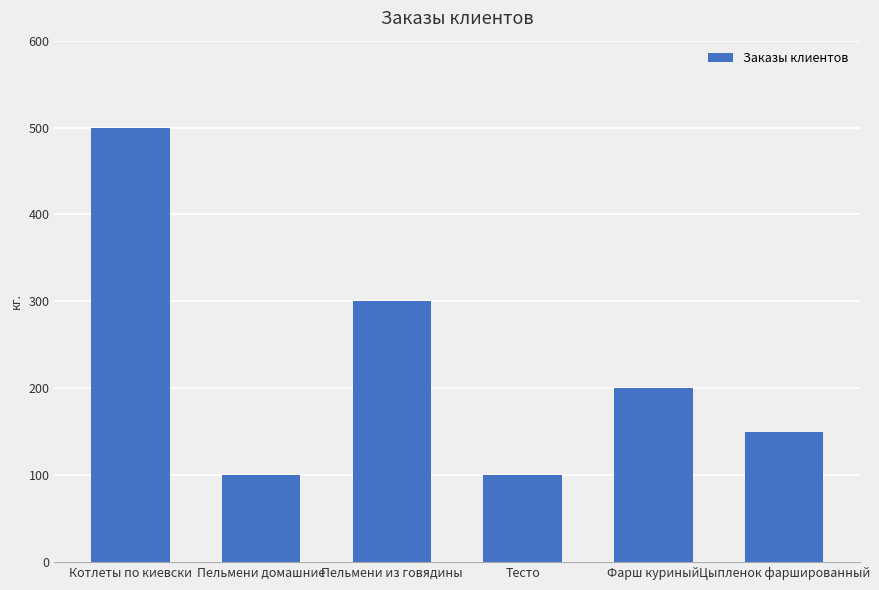

At which label does the data first exceed 200?

Котлеты по киевски